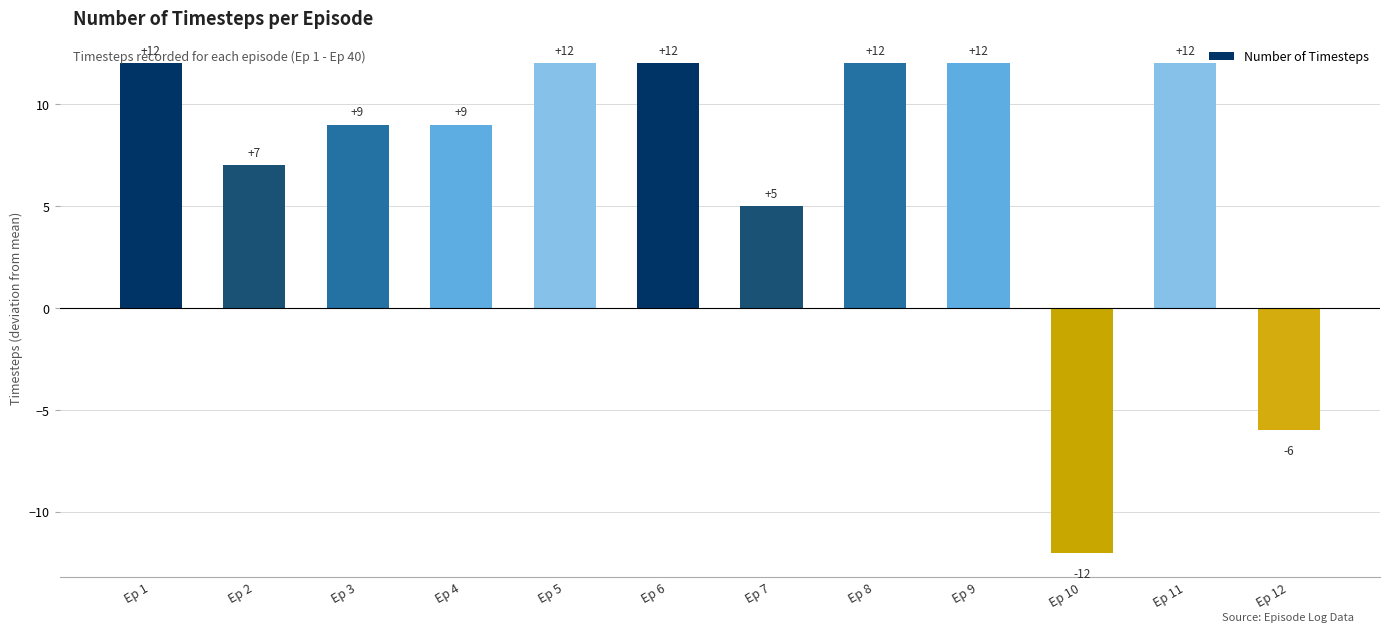

What is the smallest value displayed?

-12